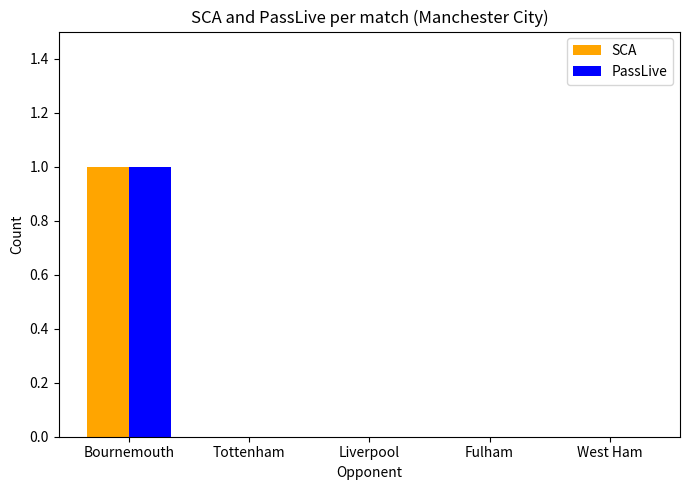

The value of SCA at Fulham is 0. True or false?

True